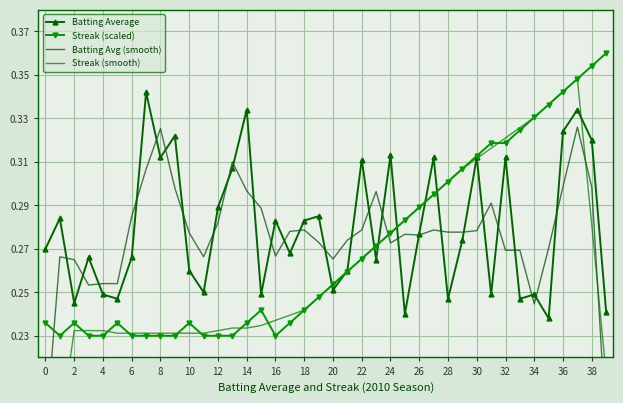

At which label does Batting Avg (smooth) reach its peak?

37